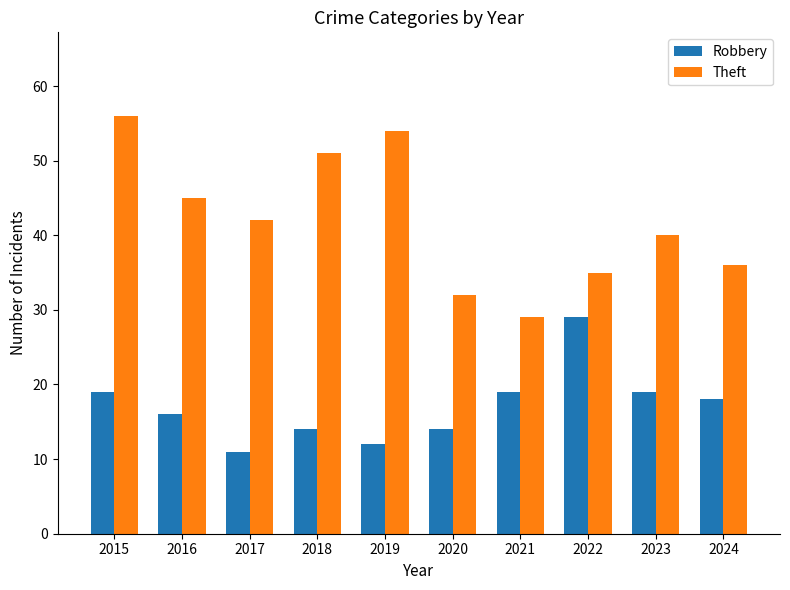

What is the total value across all series at 2016?

61